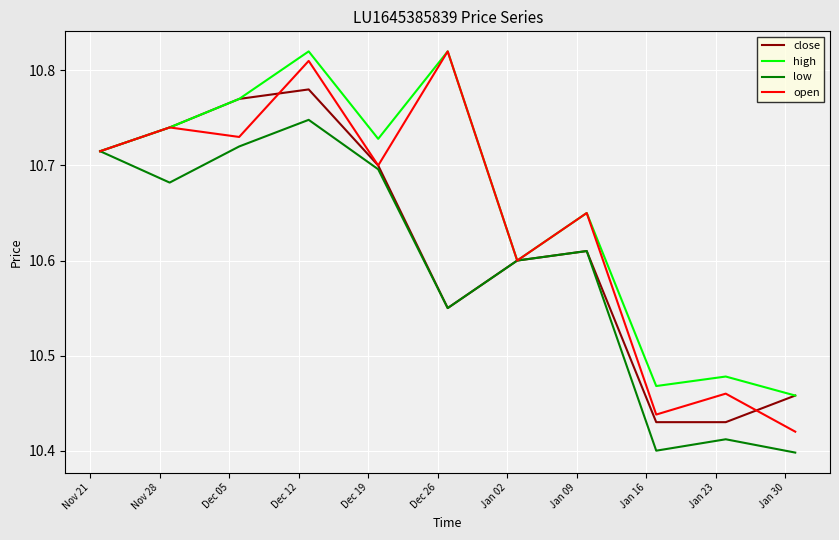

Count the number of categories in the chart.

11